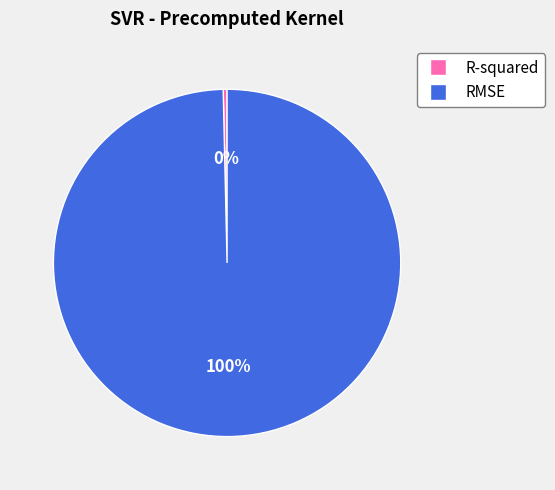

Between RMSE and R-squared, which is larger?

RMSE